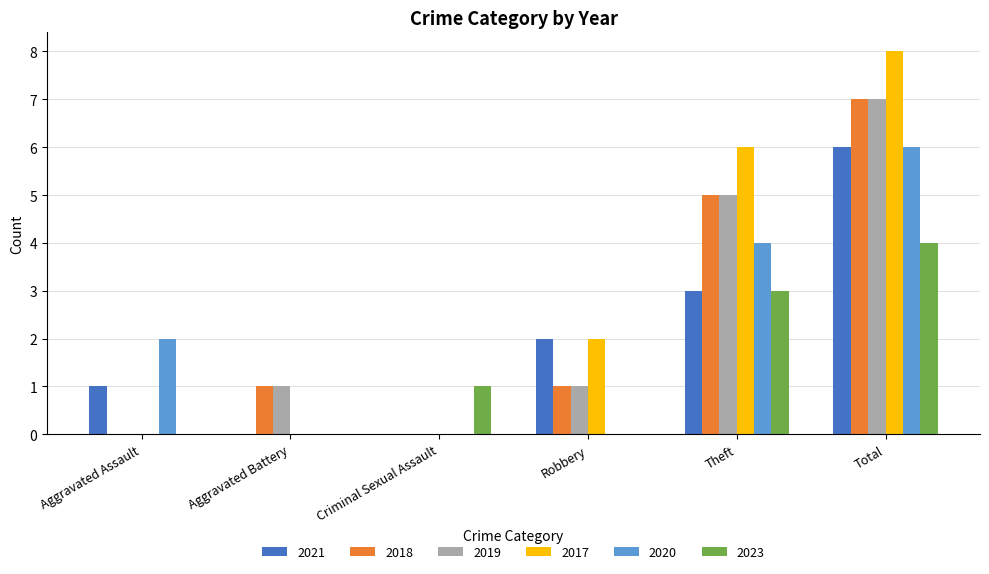

The 2020 series shows 4 at Theft. True or false?

True